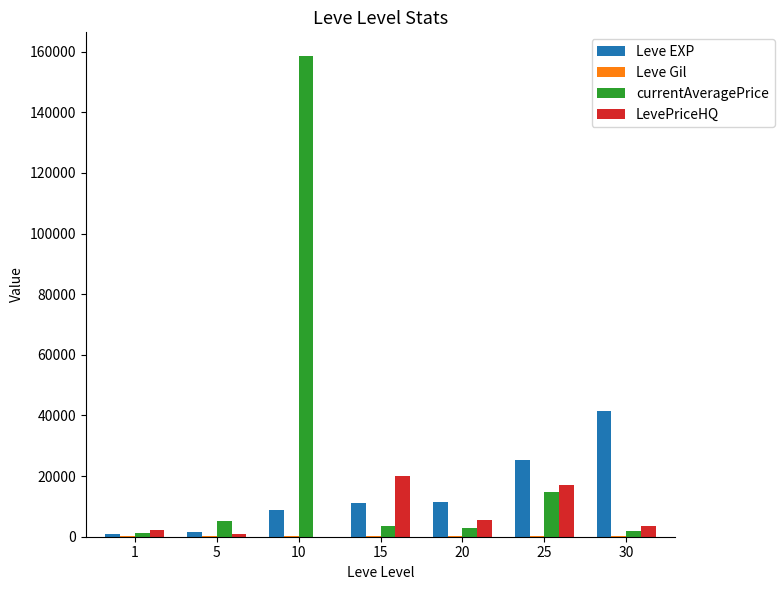

What is the maximum value shown in the chart?

158456